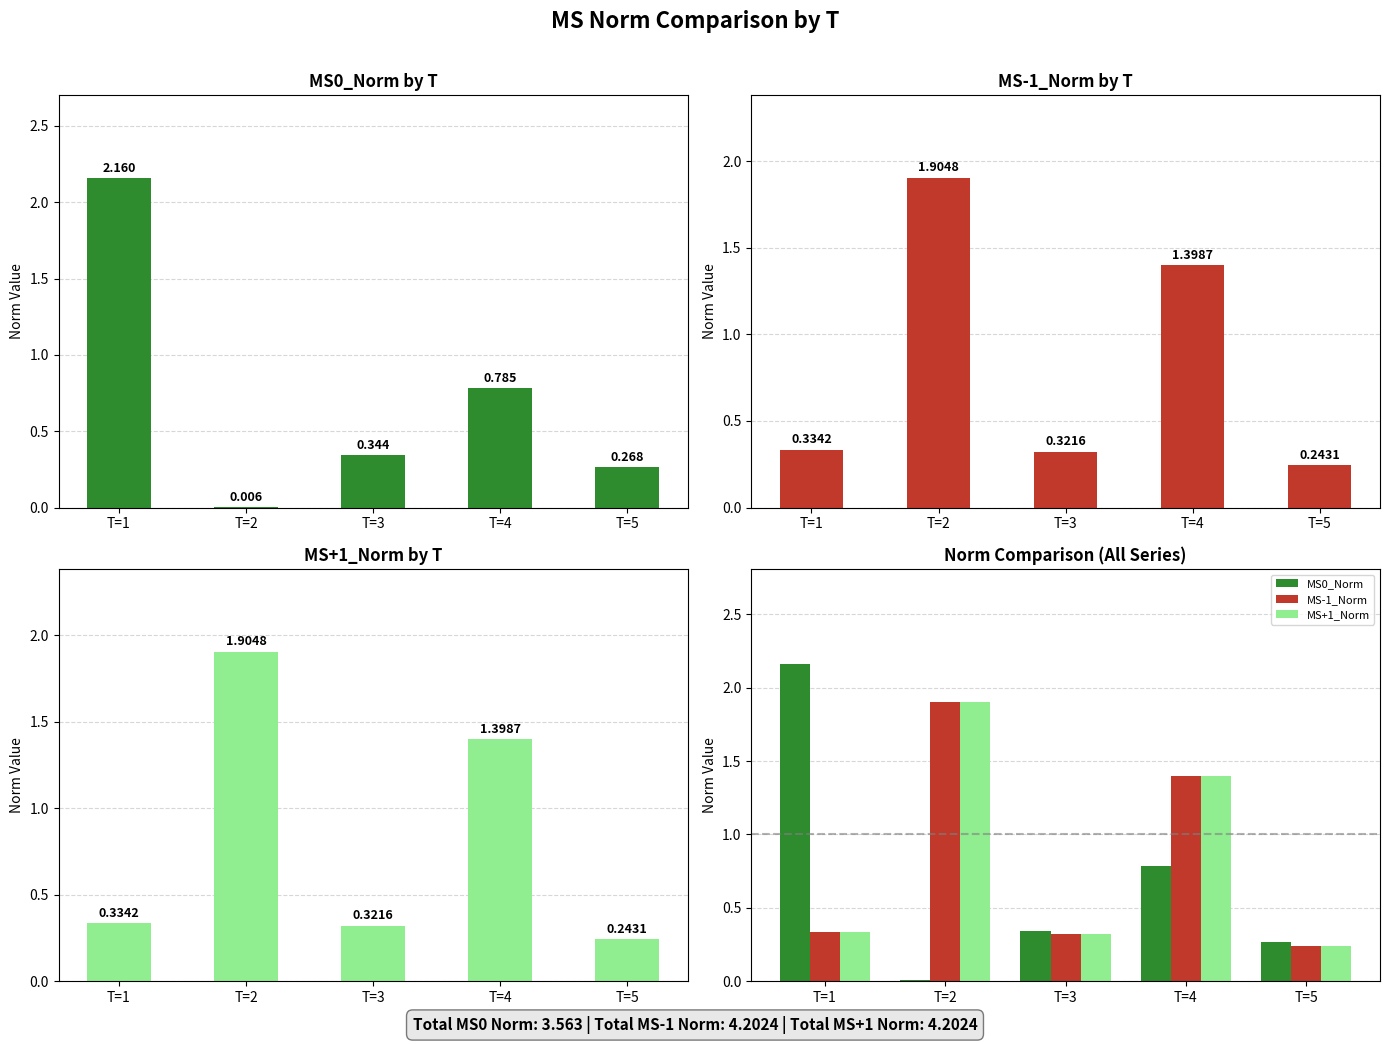

What value does the MS+1_Norm series have at T=2?

1.9